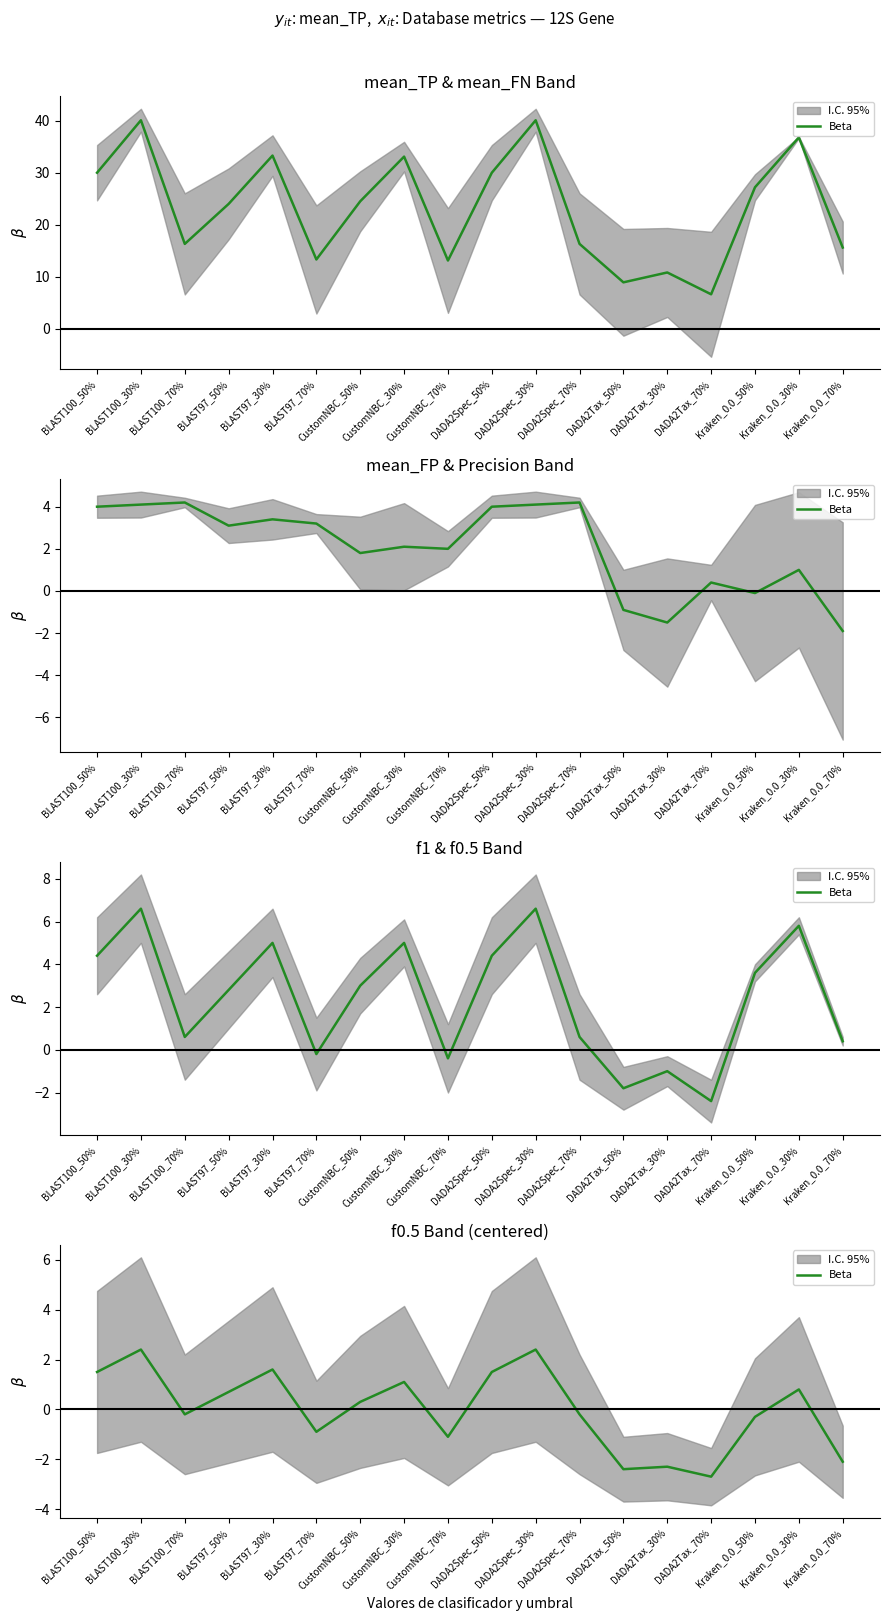

The chart shows a value of 1.2 at BLAST97_50%. True or false?

False